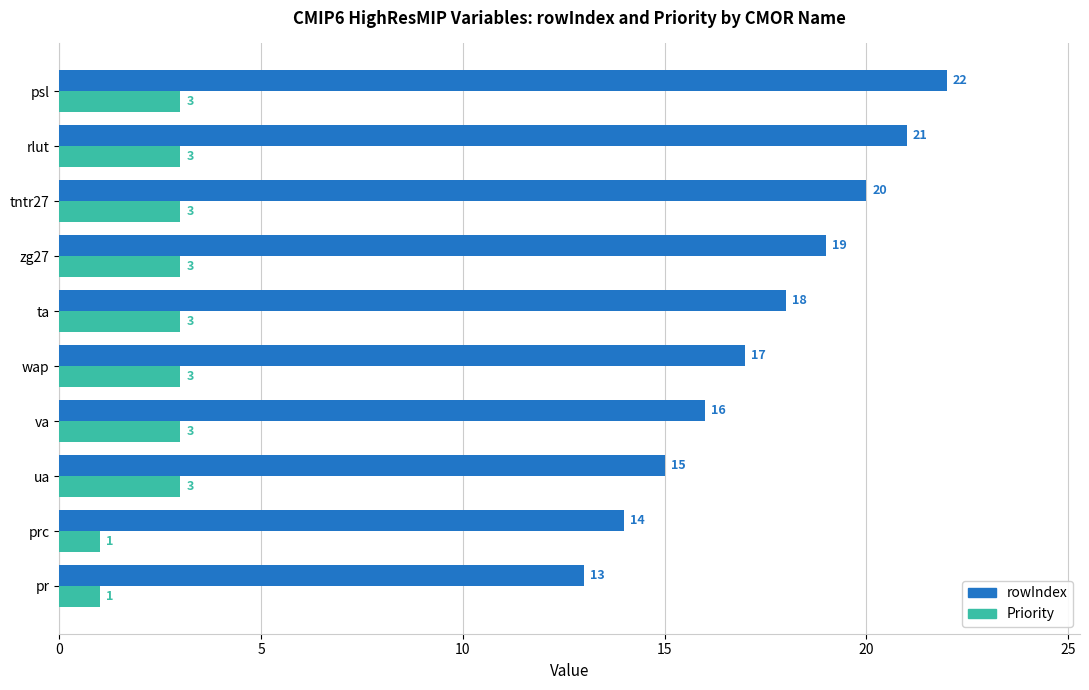

The value of rowIndex at psl is 33. True or false?

False